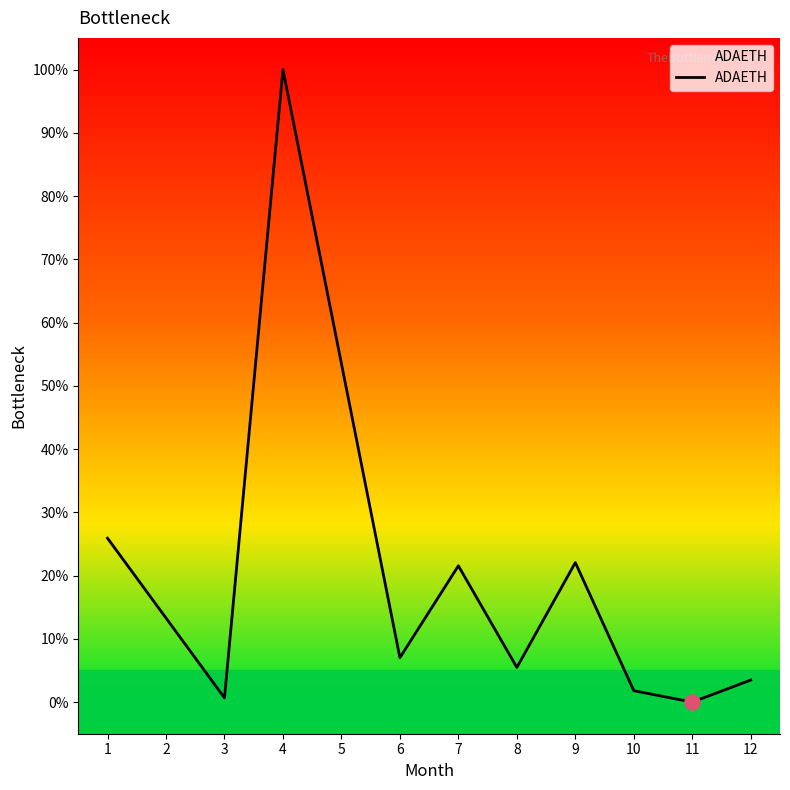

Which has a higher value, 1 or 4?

4